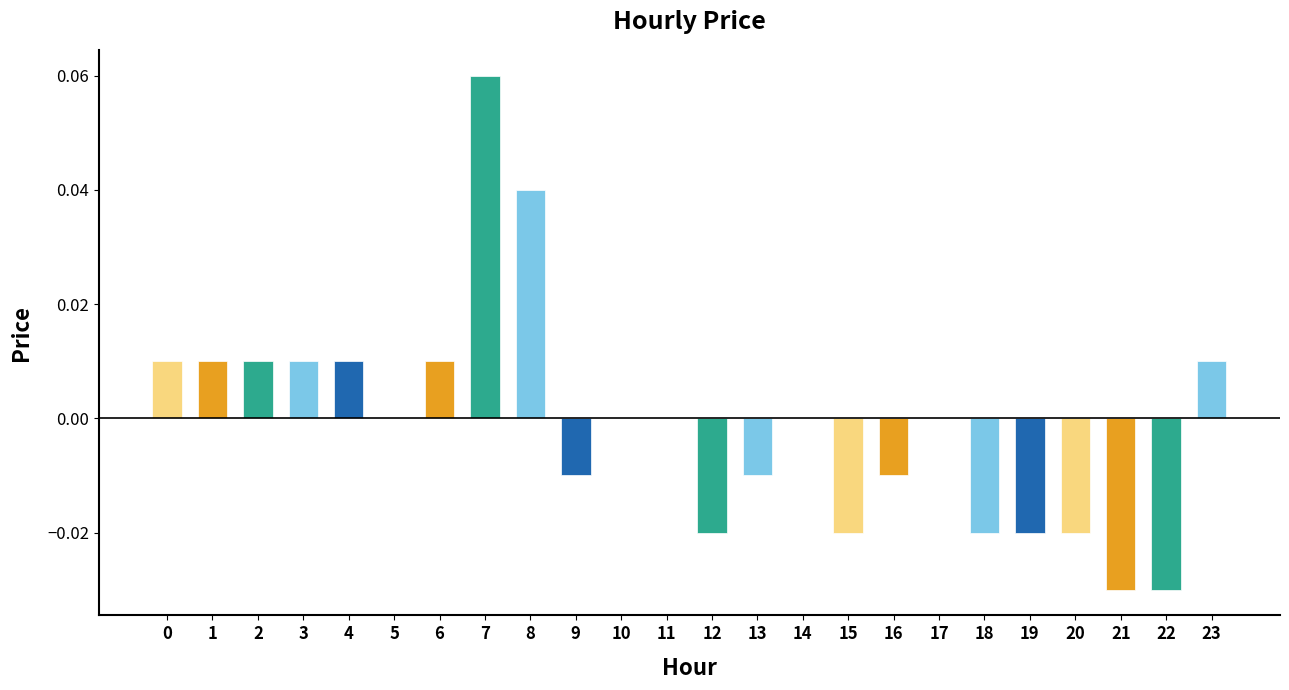

Reading left to right, transcribe all the data shown in this chart.

0=0.0	1=0.0	2=0.0	3=0.0	4=0.0	5=0.0	6=0.0	7=0.1	8=0.0	9=-0.0	10=0.0	11=0.0	12=-0.0	13=-0.0	14=0.0	15=-0.0	16=-0.0	17=0.0	18=-0.0	19=-0.0	20=-0.0	21=-0.0	22=-0.0	23=0.0